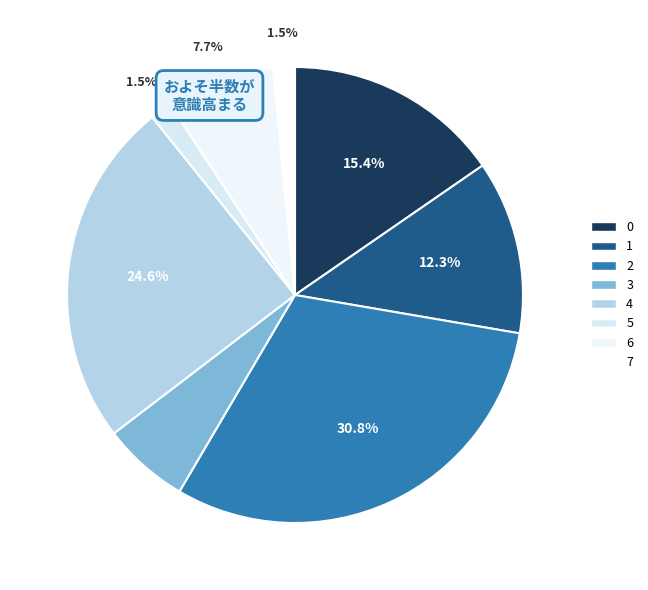

How many slices are in this pie chart?

8